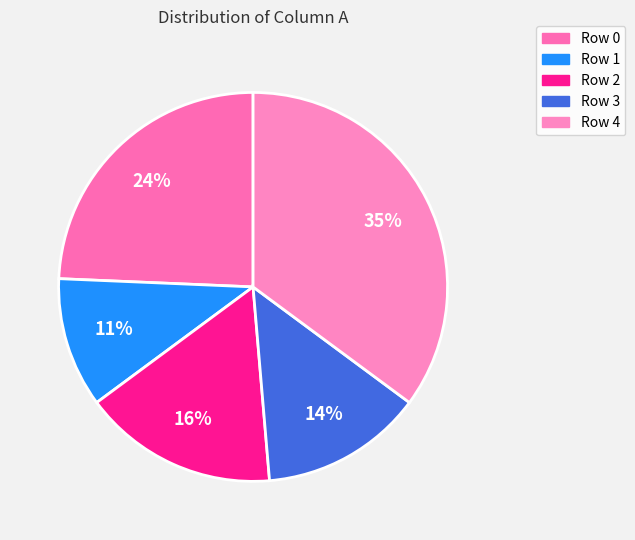

Count the number of slices in the pie.

5